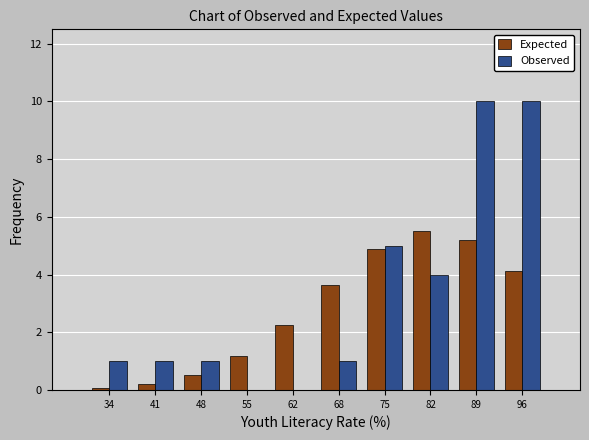

Reading left to right, list every range on the x-axis with the height of the bar of each series over it. Neither the bar edges nor the heights are printed on the chart, so give them approximately, as read against the axes.

31 to 38: Expected=under 0.2	Observed=1.0
38 to 44: Expected=under 0.2	Observed=1.0
44 to 51: Expected=0.6	Observed=1.0
51 to 58: Expected=1.2	Observed=0
58 to 65: Expected=2.2	Observed=0
65 to 72: Expected=3.6	Observed=1.0
72 to 79: Expected=4.8	Observed=5.0
79 to 85: Expected=5.6	Observed=4.0
85 to 92: Expected=5.2	Observed=10.0
92 to 99: Expected=4.2	Observed=10.0